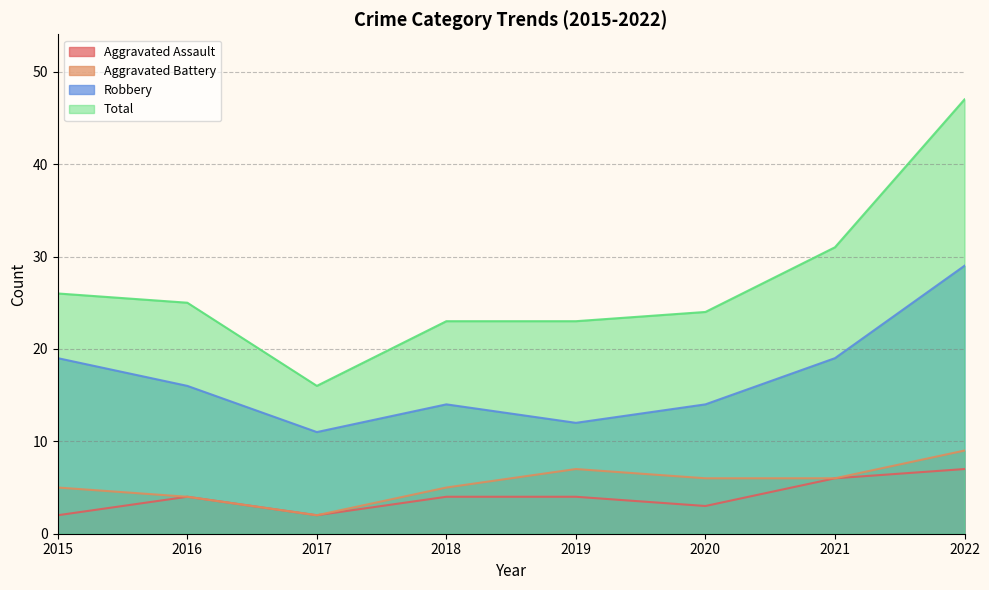

In Robbery, how many points are lower than both neighbors (excluding endpoints)?

2